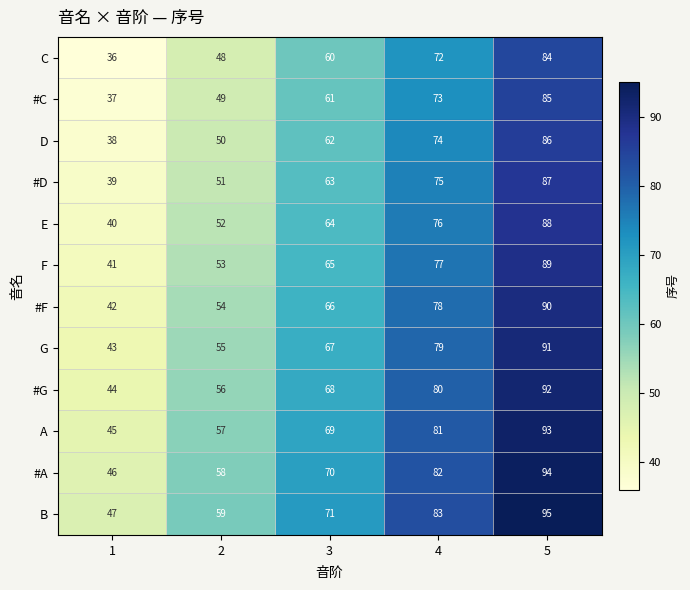

Which series has the largest total across all categories?

B